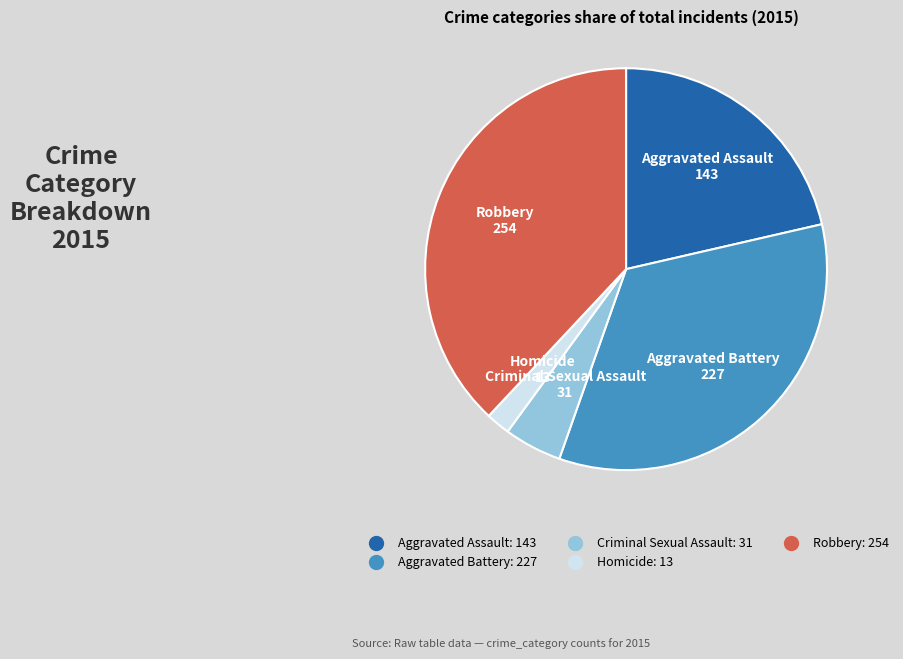

How many slices are in this pie chart?

5